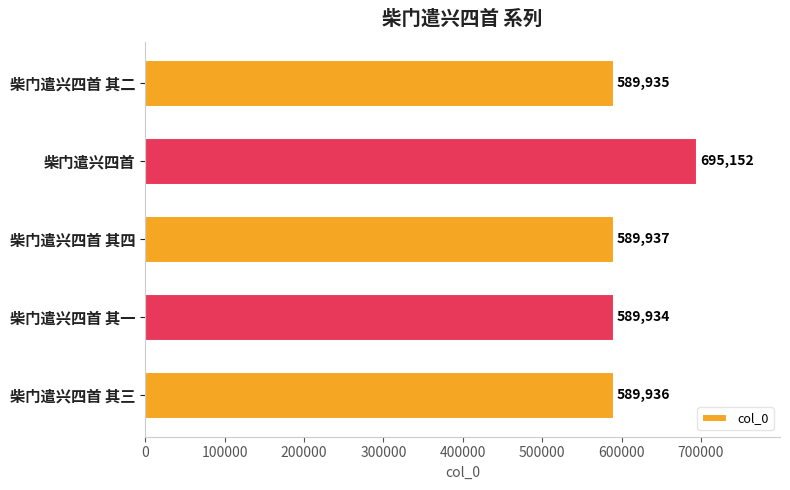

What is the ratio of the value at 柴门遣兴四首 其三 to the value at 柴门遣兴四首 其一?

1.0